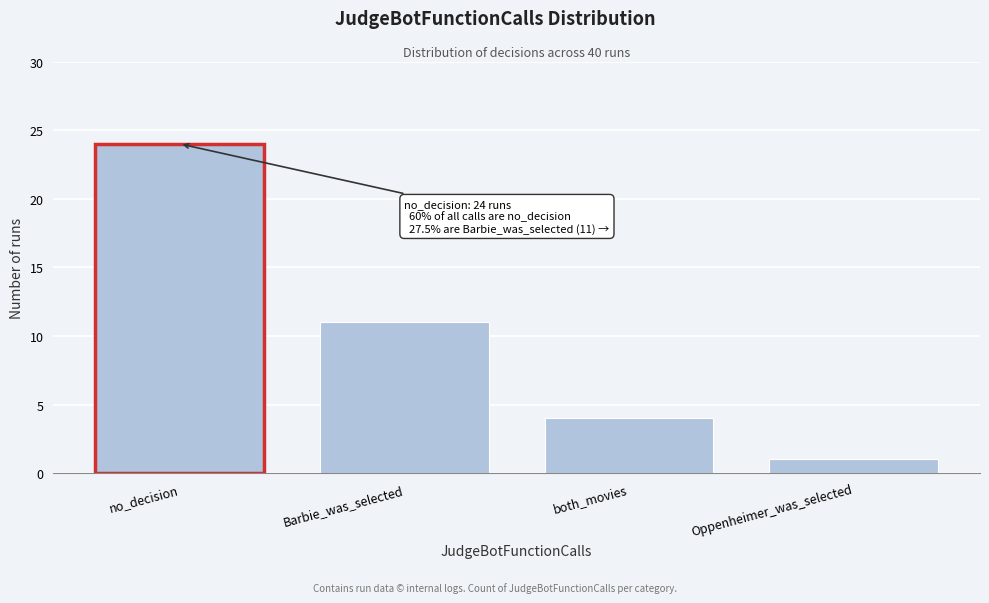

Reading right to left, what are all the values shown in this chart?

Oppenheimer_was_selected=1	both_movies=4	Barbie_was_selected=11	no_decision=24